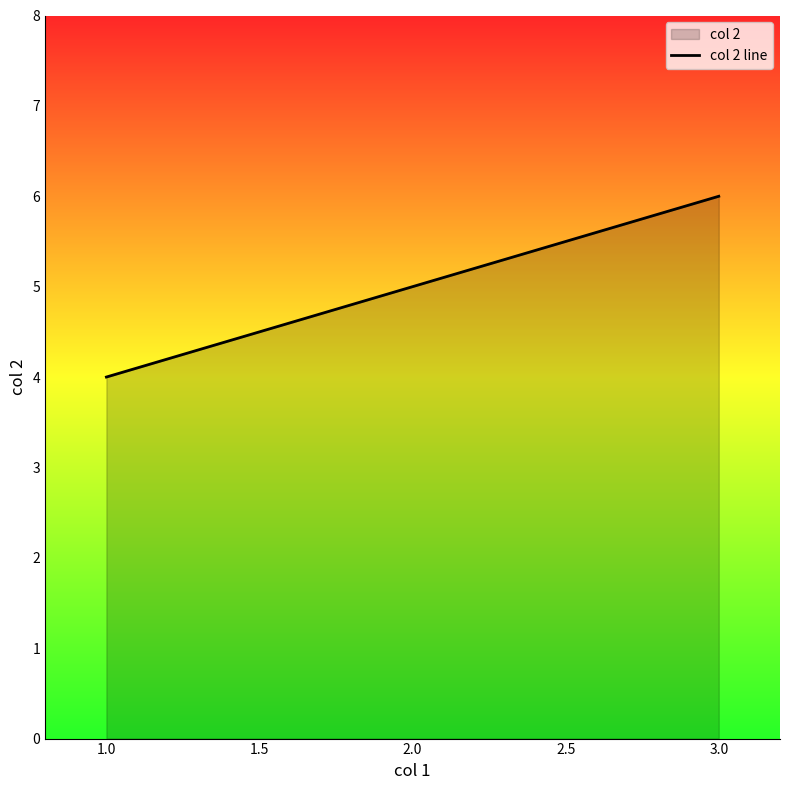

Which label corresponds to the largest value in the chart?

3.0